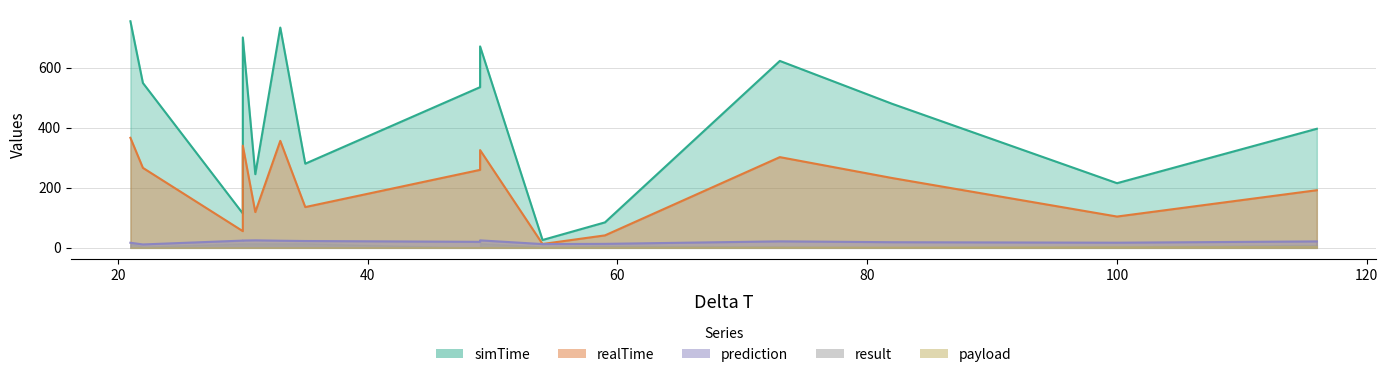

Which series has the largest total across all categories?

simTime